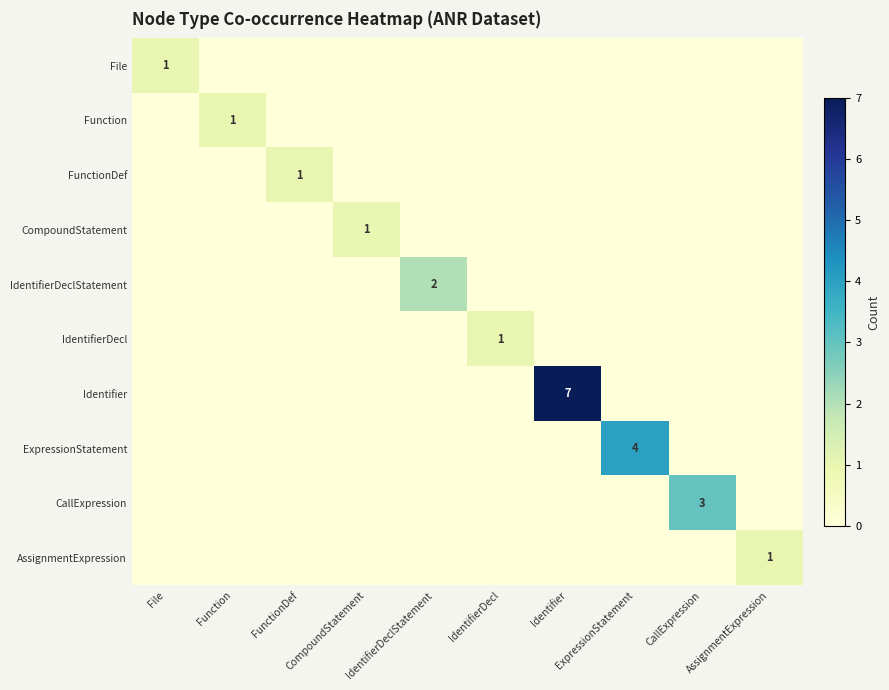

Which category has the highest value in the AssignmentExpression series?

AssignmentExpression